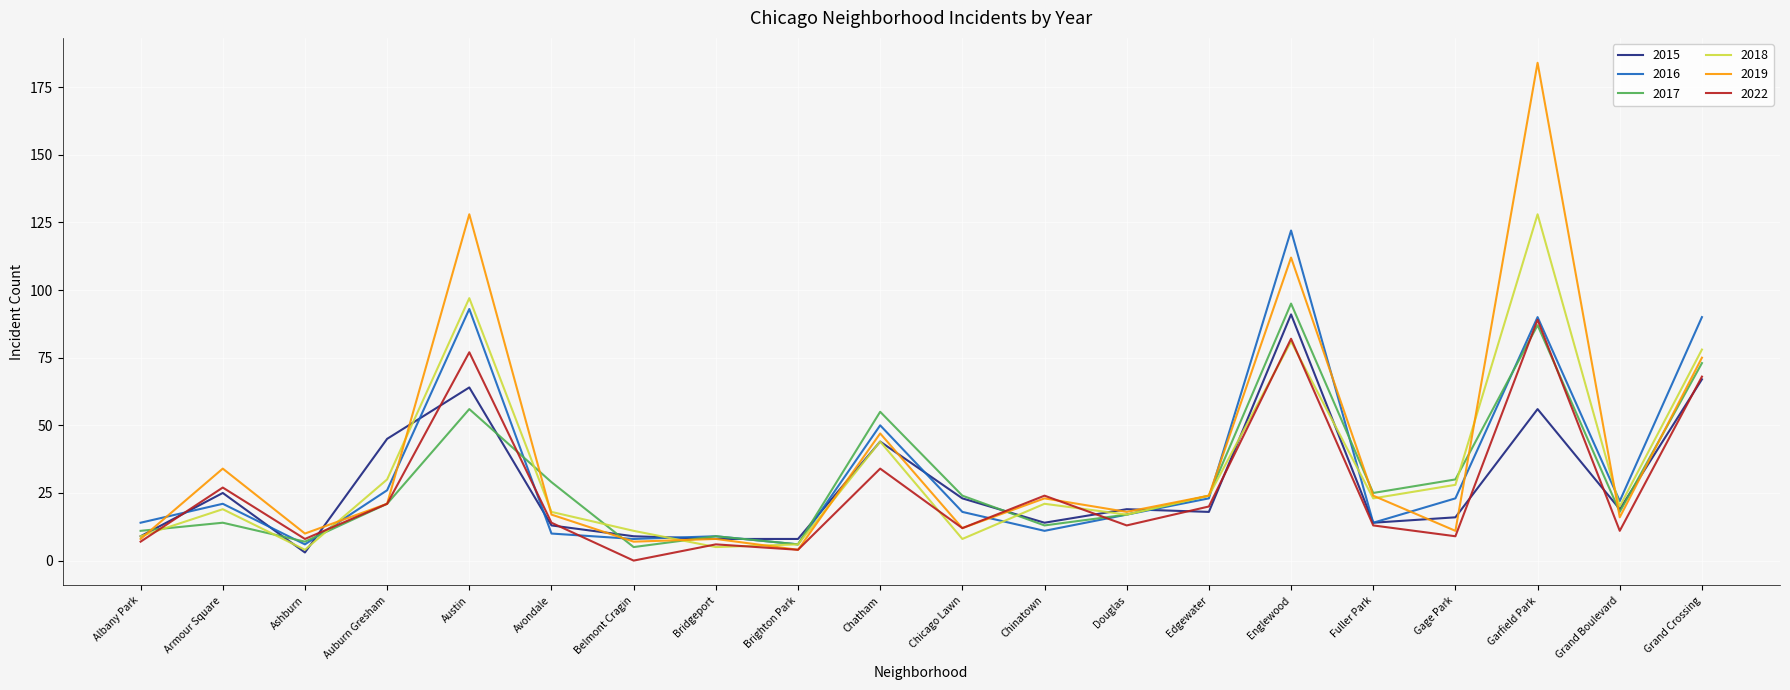

Which series changed the most between Armour Square and Chatham?

2017